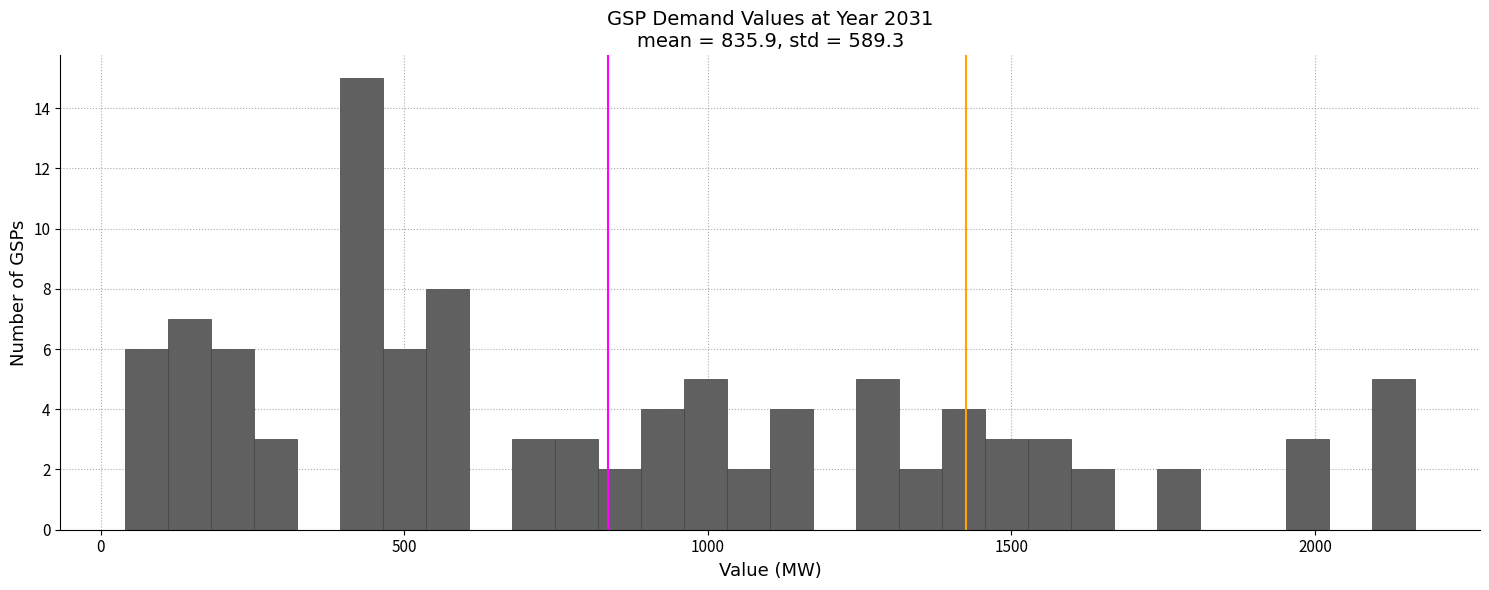

Around what value on the x-axis is the tallest bar? Give the approximate position of its centre, as read against the axis.

450